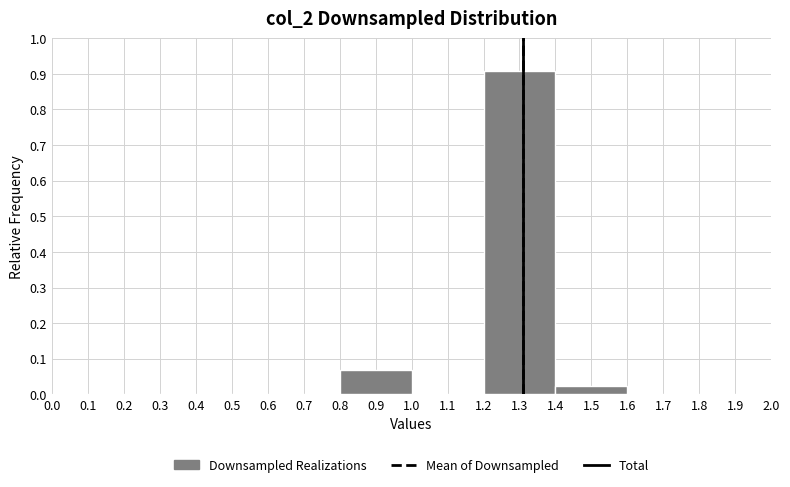

Which range on the x-axis has the tallest bar?

1.2 to 1.4